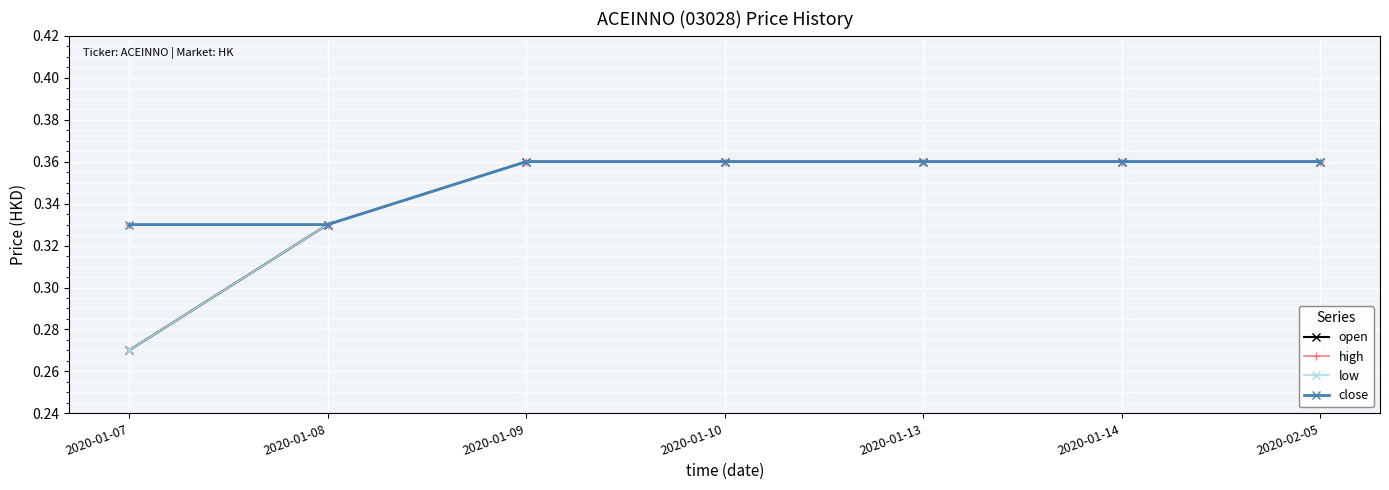

At which category does the chart reach its peak across all series?

2020-01-09